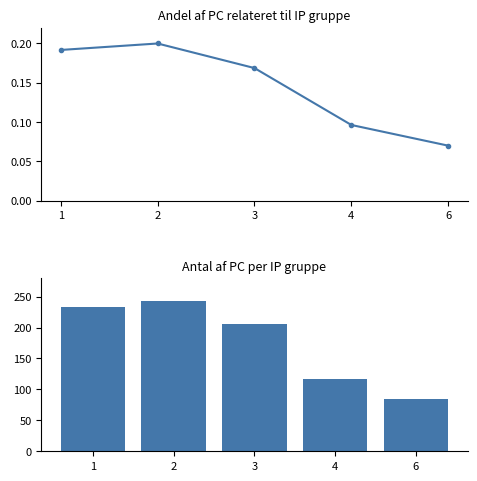

List the series in order of their peak value, highest first.

Sum PC, Andel PC